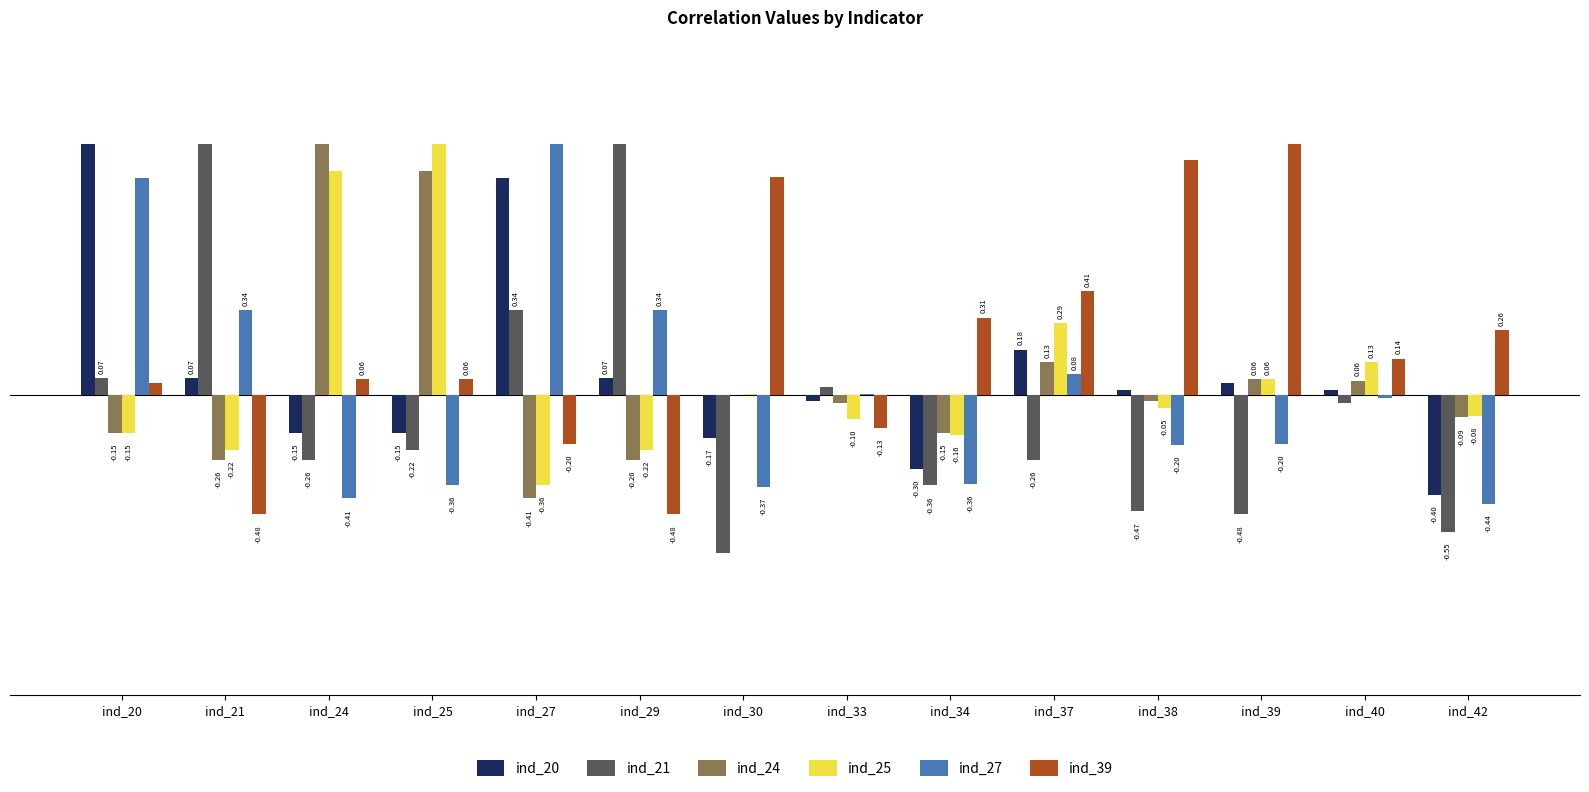

Between ind_29 and ind_37, which series saw the biggest shift?

ind_21